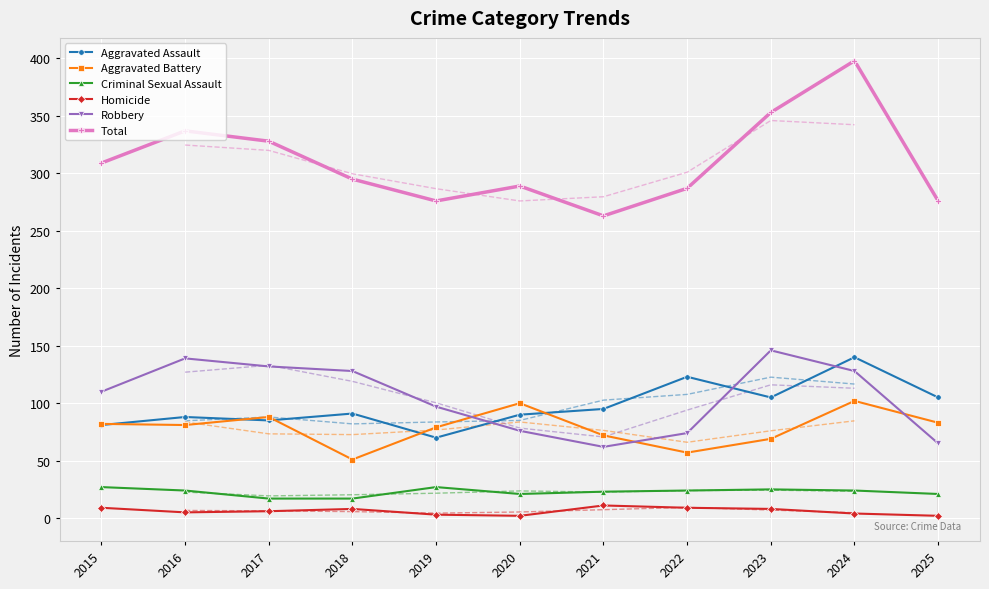

How many lines are shown in the chart?

6